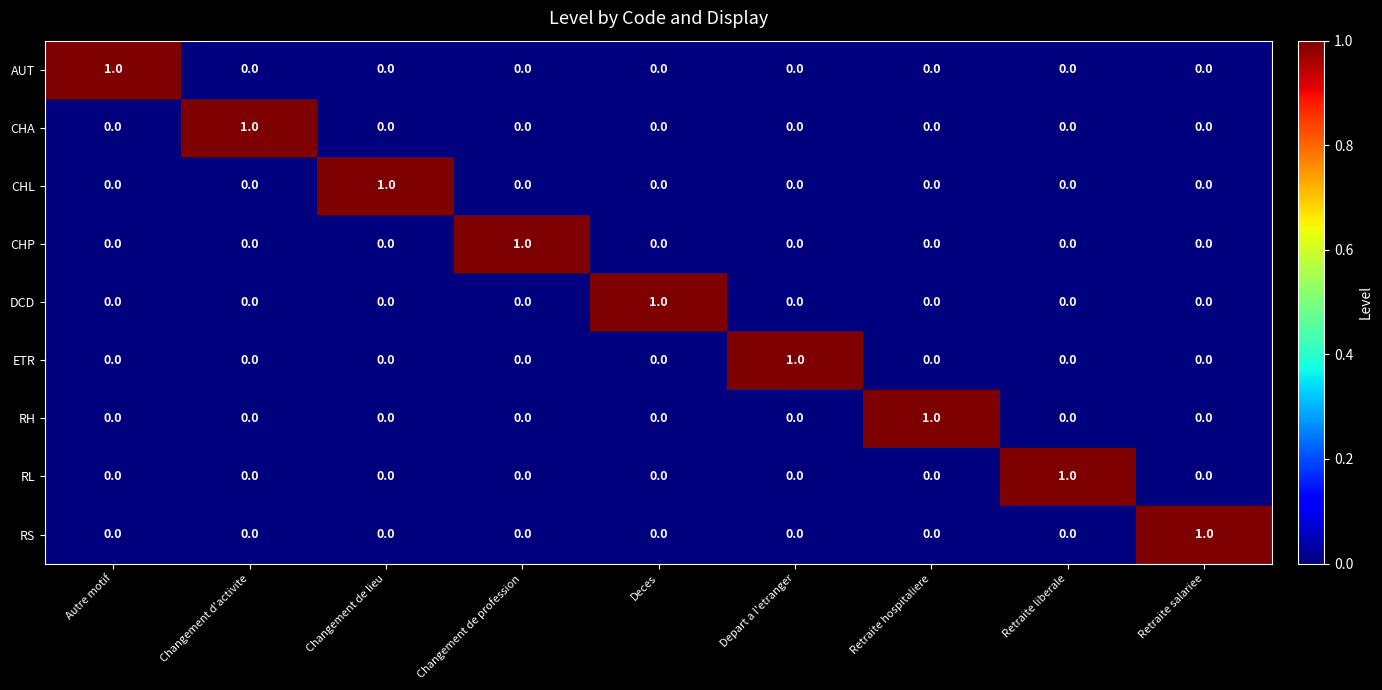

At how many categories does at least one series exceed 0?

9